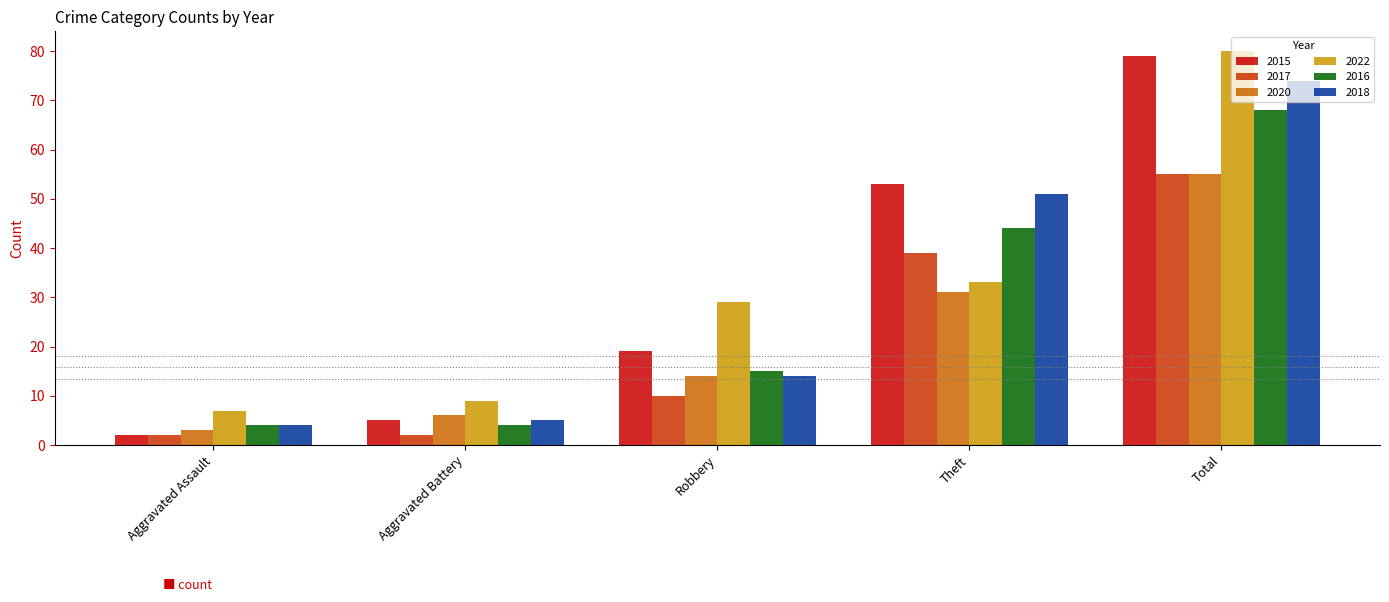

What is the total value across all series at Robbery?

101